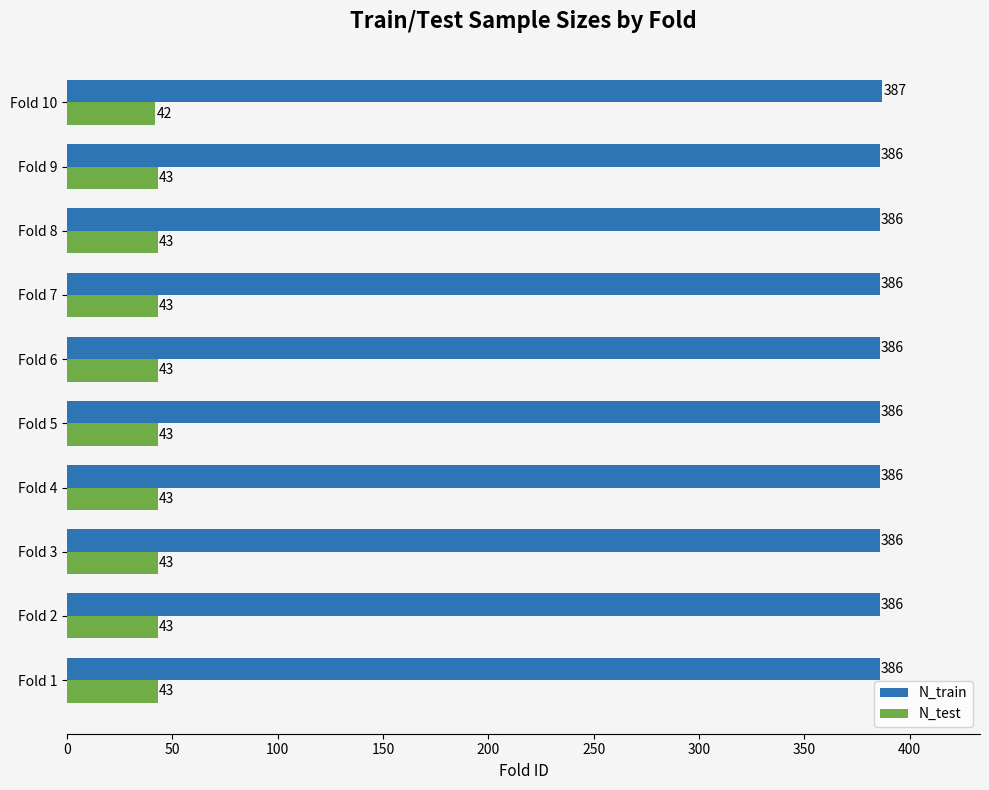

What is the average value of the N_train series?

386